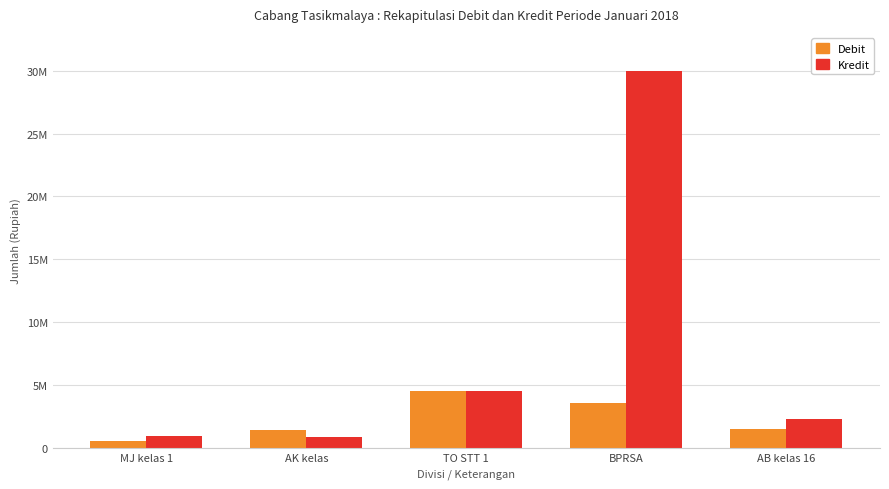

Reading left to right, extract all data points from this chart.

Debit: 600000	1400000	4500000	3600000	1500000
Kredit: 1000000	900000	4500000	30000000	2350000